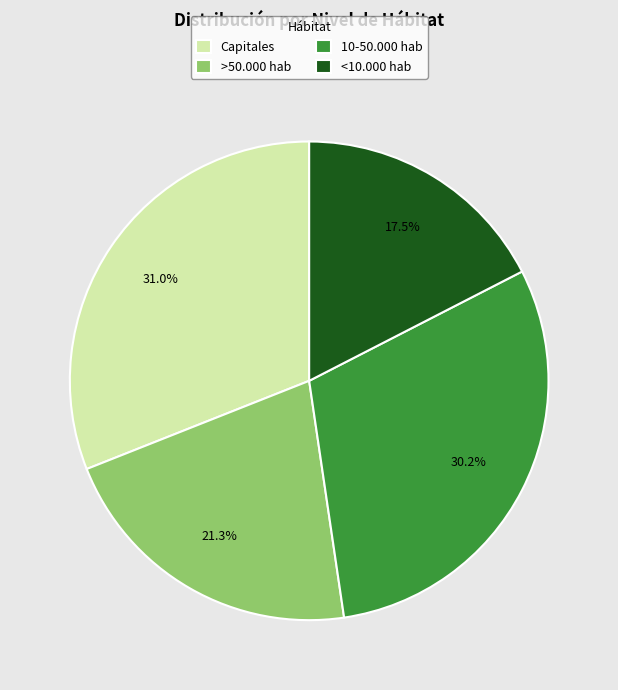

Approximately how many times larger is the value at Capitales compared to >50.000 hab?

1.5